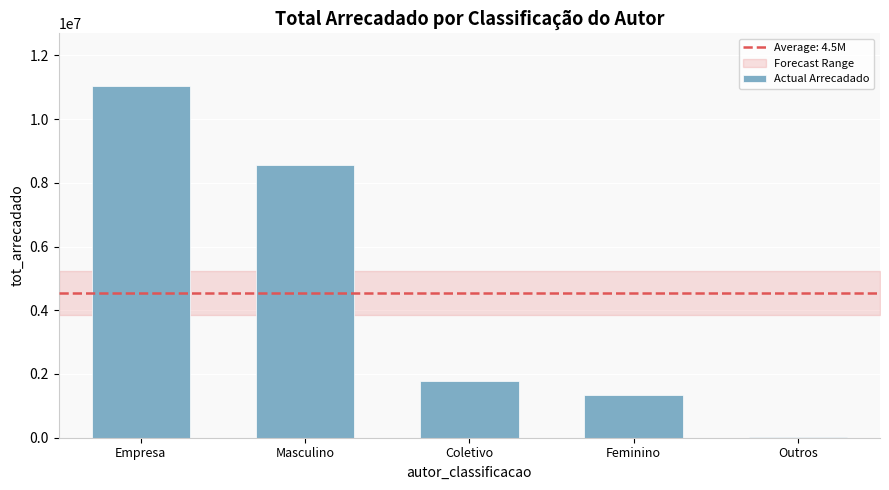

What is the ratio of the value at Feminino to the value at Coletivo?

0.8